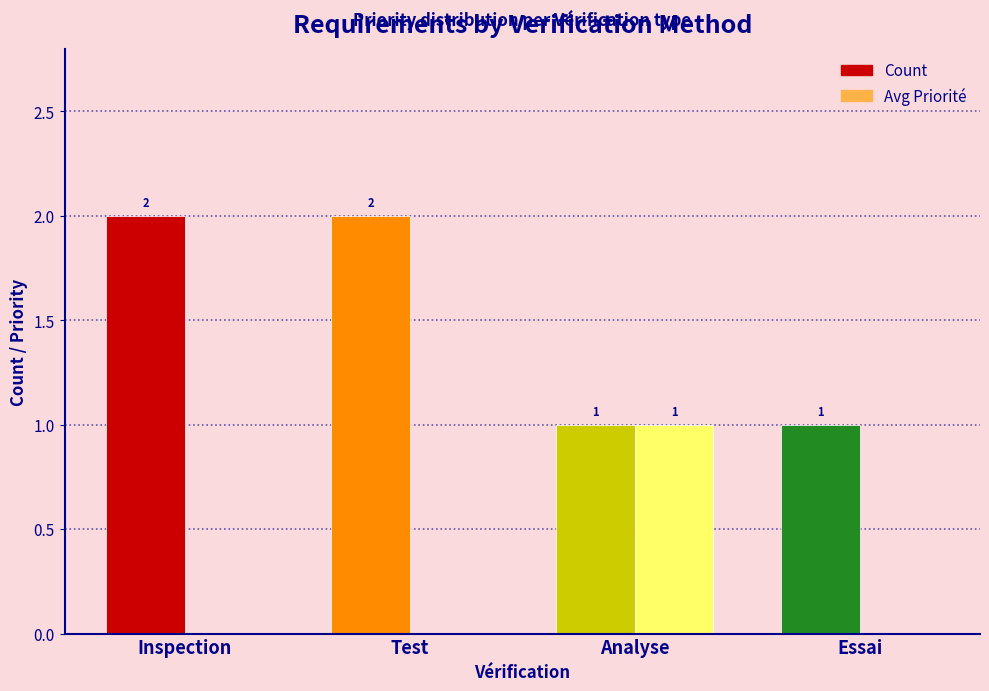

Reading left to right, what are all the values shown in this chart?

Count: 2	2	1	1
Avg Priorité: 0	0	1	0